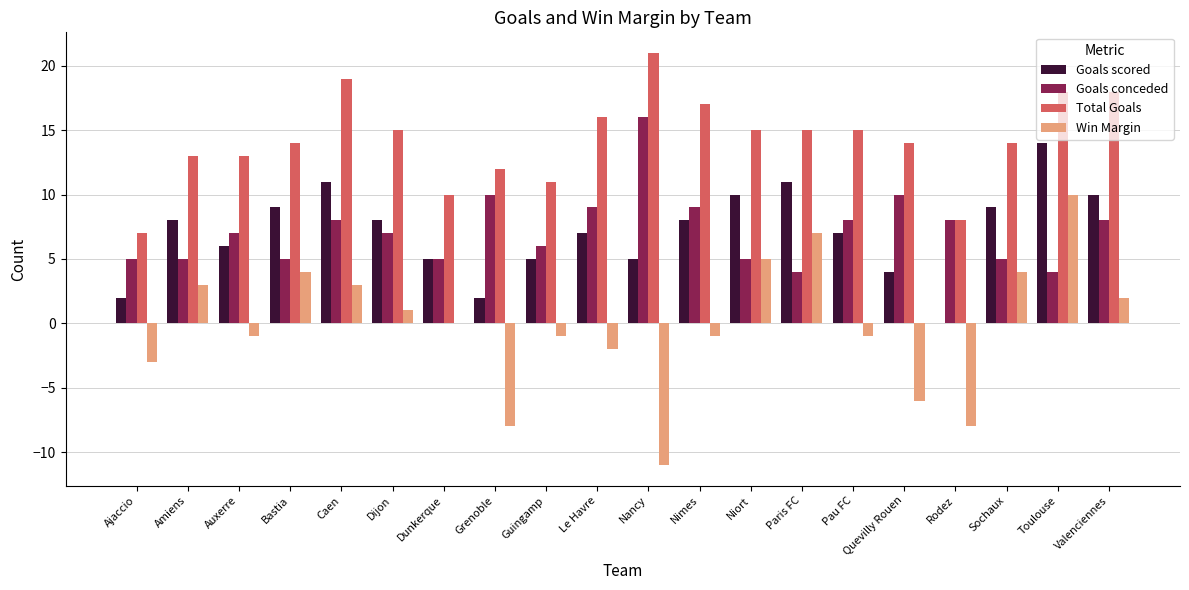

What is the total value across all series at Amiens?

29